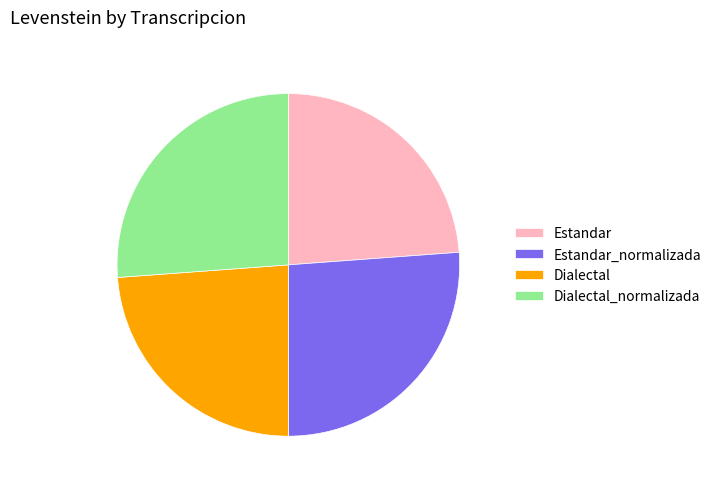

True or false: Estandar_normalizada accounts for 36% of the total.

False